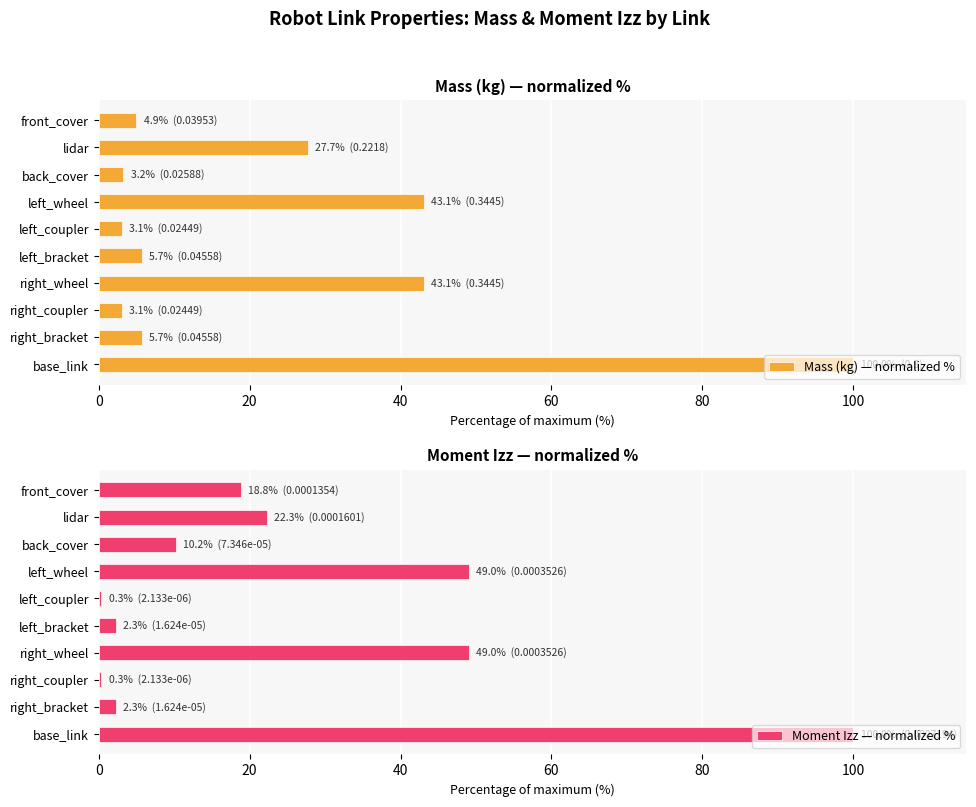

The value of Mass (kg) — normalized % at right_wheel is 76.2. True or false?

False